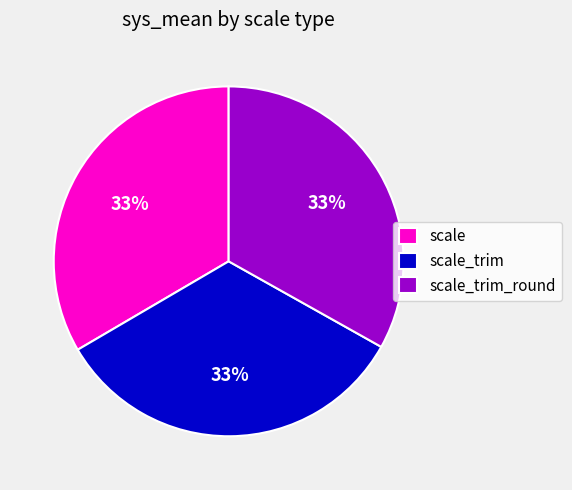

Is there any slice that represents more than half of the pie?

No